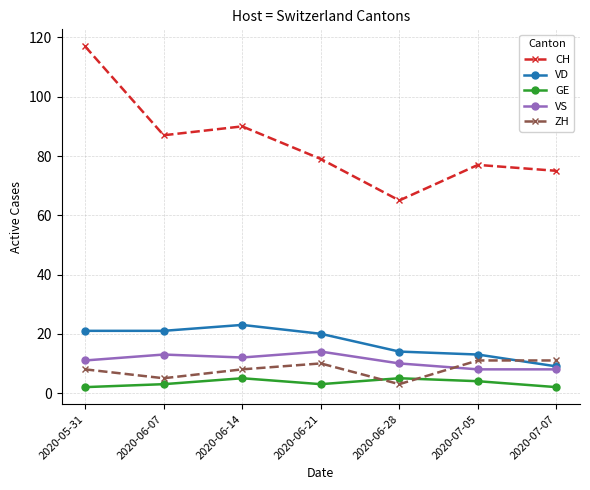

Reading left to right, extract all data points from this chart.

CH: 117	87	90	79	65	77	75
VD: 21	21	23	20	14	13	9
GE: 2	3	5	3	5	4	2
VS: 11	13	12	14	10	8	8
ZH: 8	5	8	10	3	11	11